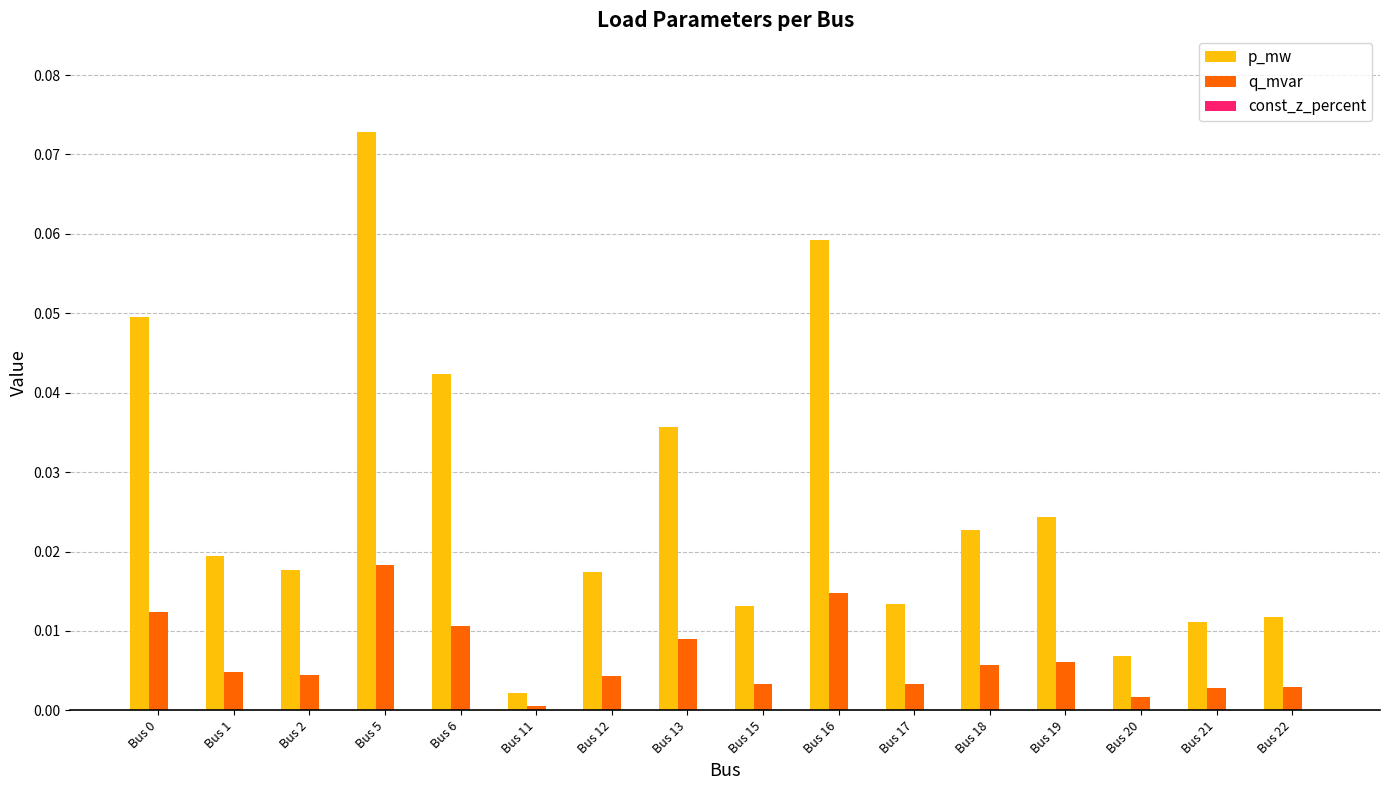

At which label does q_mvar reach its peak?

Bus 5